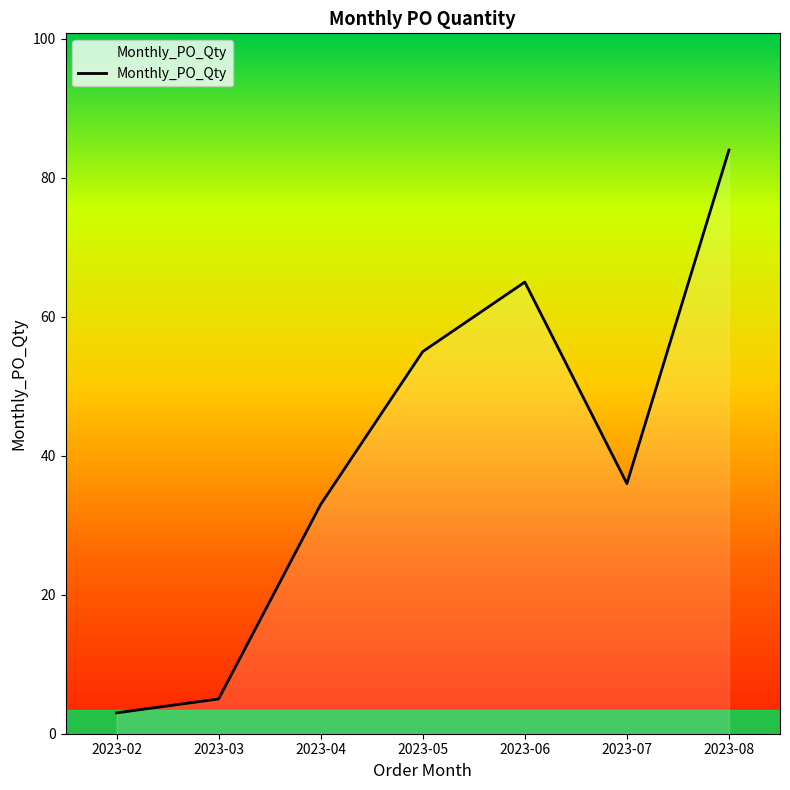

What is the change in value from 2023-07 to 2023-08?

+48